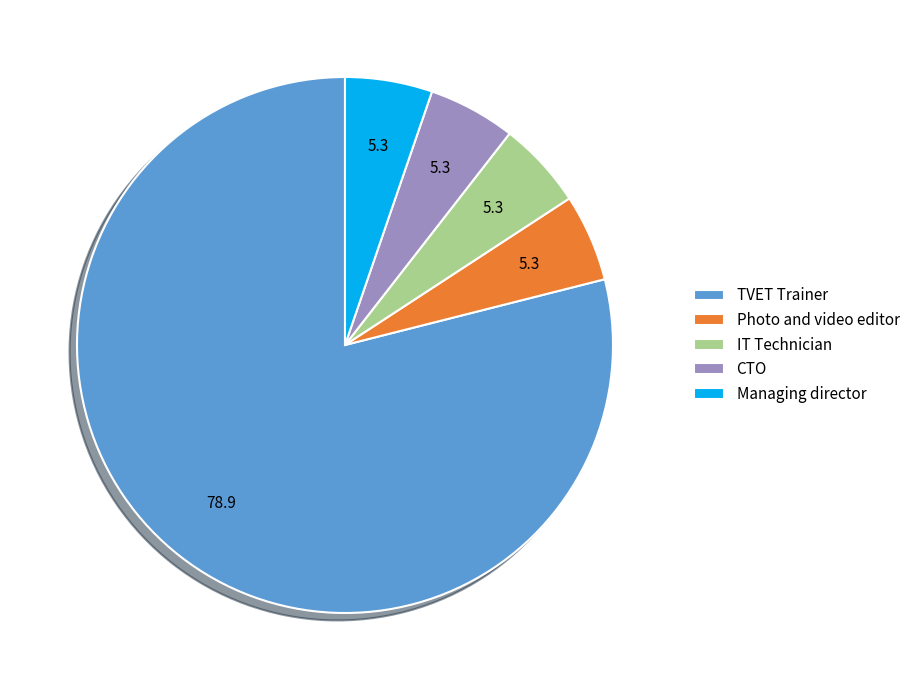

Is the sum of TVET Trainer and CTO greater than half?

Yes